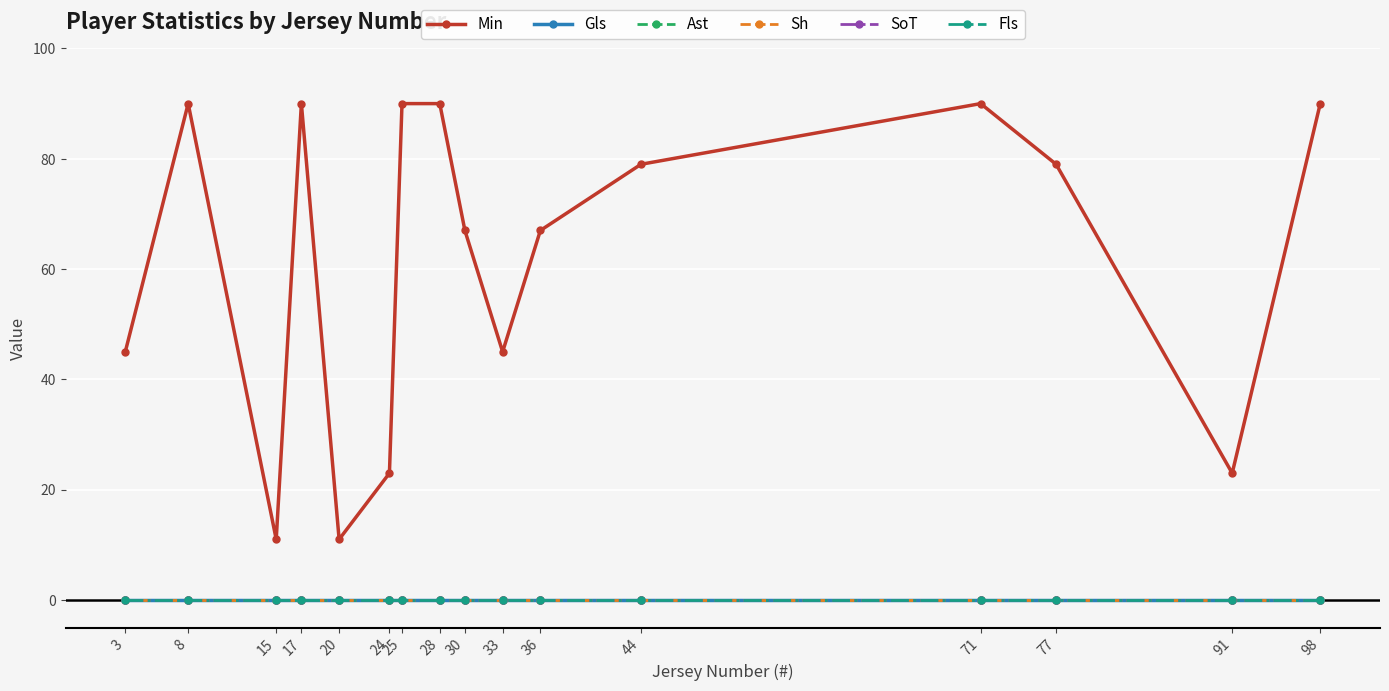

In Min, how many points are lower than both neighbors (excluding endpoints)?

4